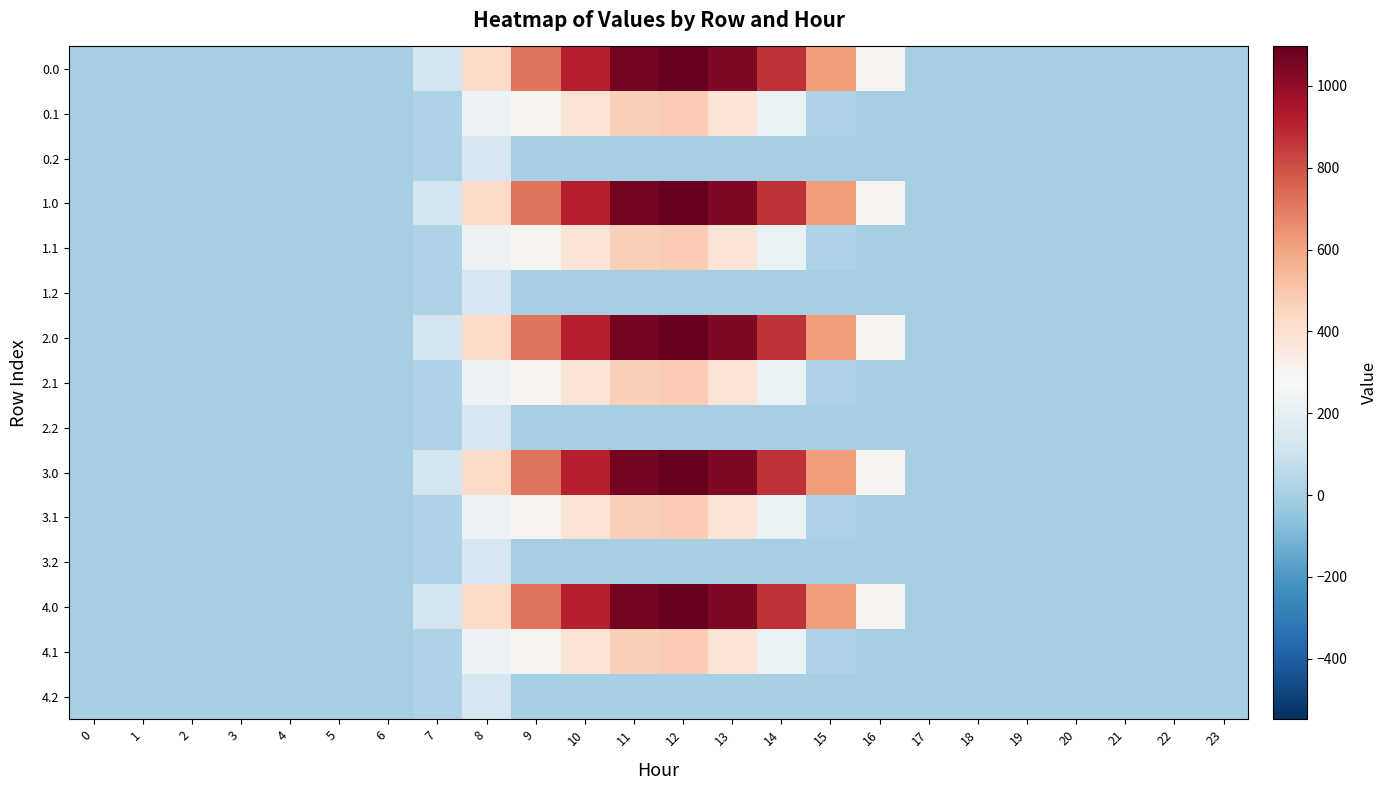

At how many categories does at least one series exceed 859?

5